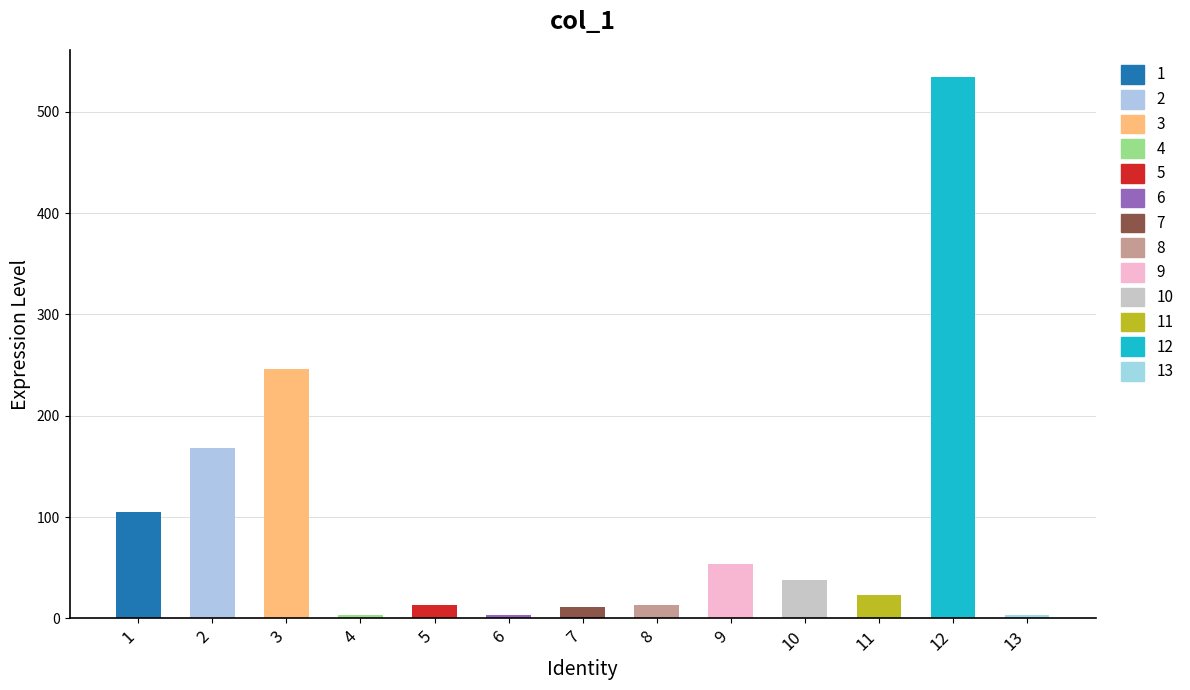

Reading left to right, transcribe all the data shown in this chart.

9=53.8	4=3.6	8=13.5	6=3.3	11=23.1	5=13.1	13=3.0	10=37.9	1=105.1	7=11.3	2=168.6	3=246.3	12=534.5